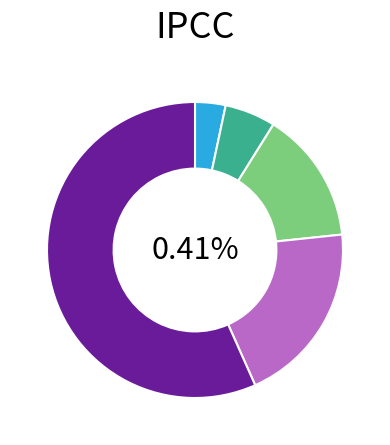

What is the ratio of the value at Hai Crackers to the value at Kukis n Krim / Malkist / Montego?

0.2